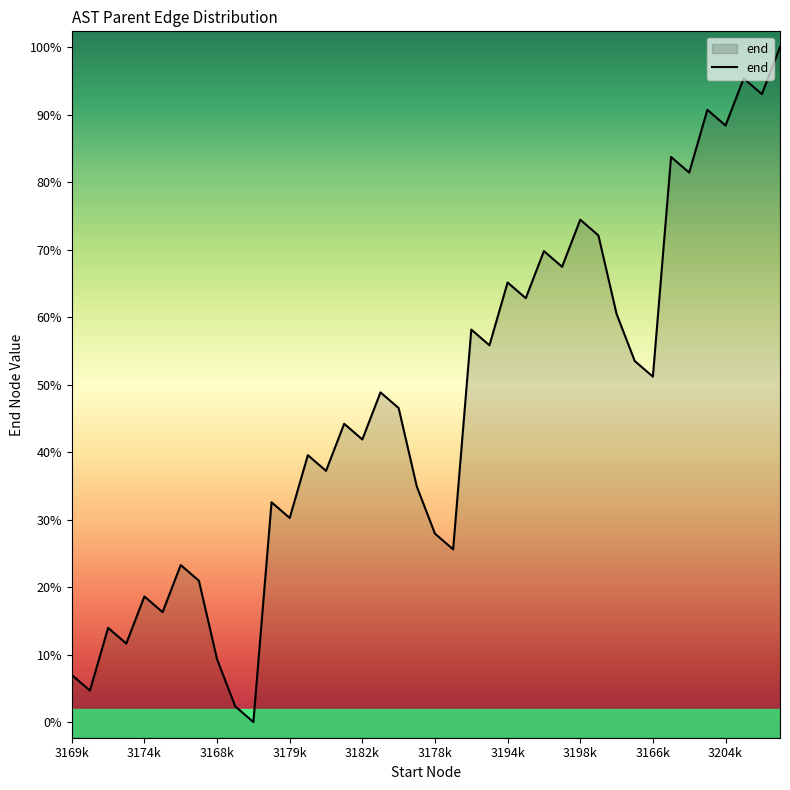

How many interior local peaks (higher than both neighbors) does the data have?

14